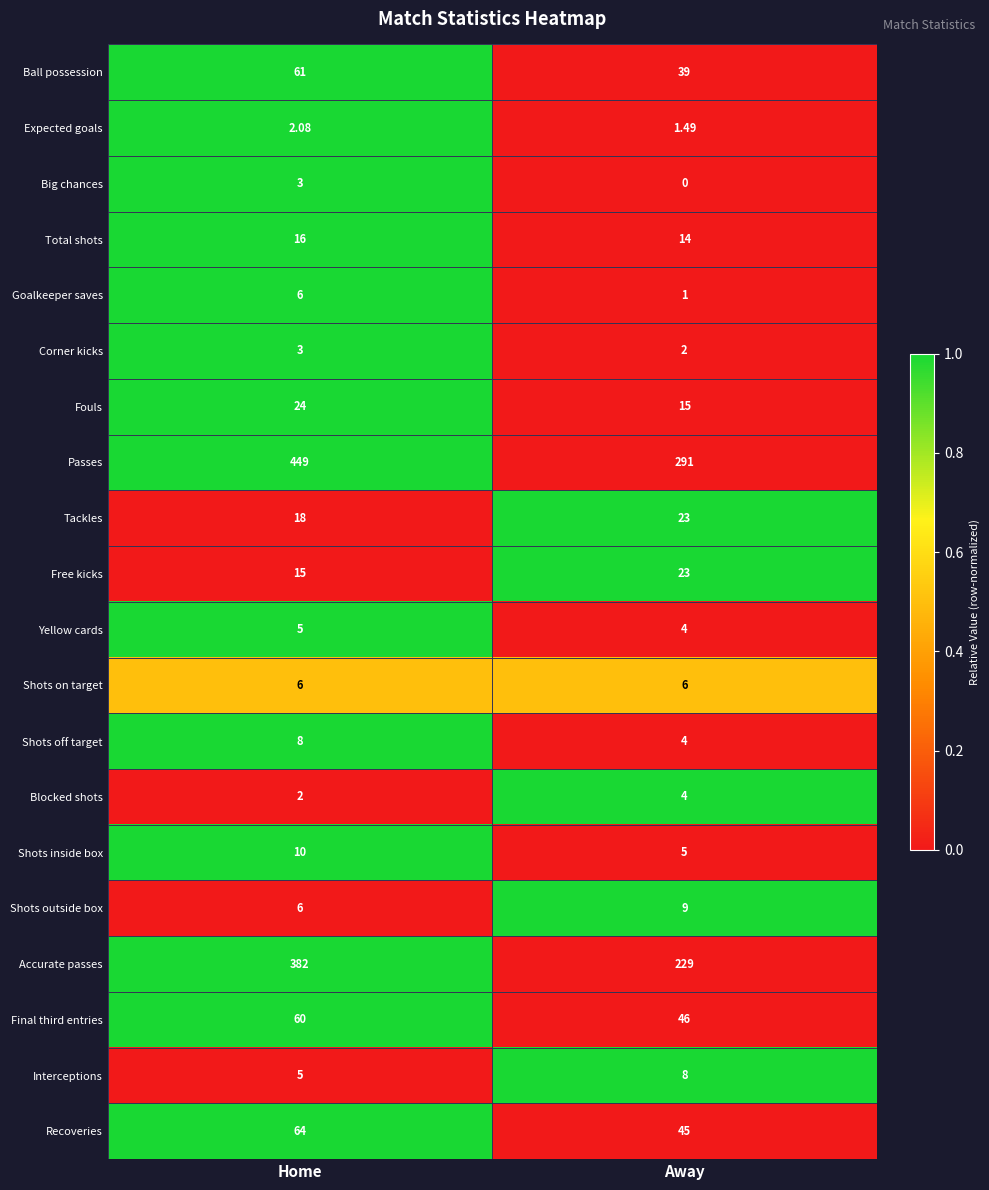

At which label is Corner kicks closest to 2?

Away